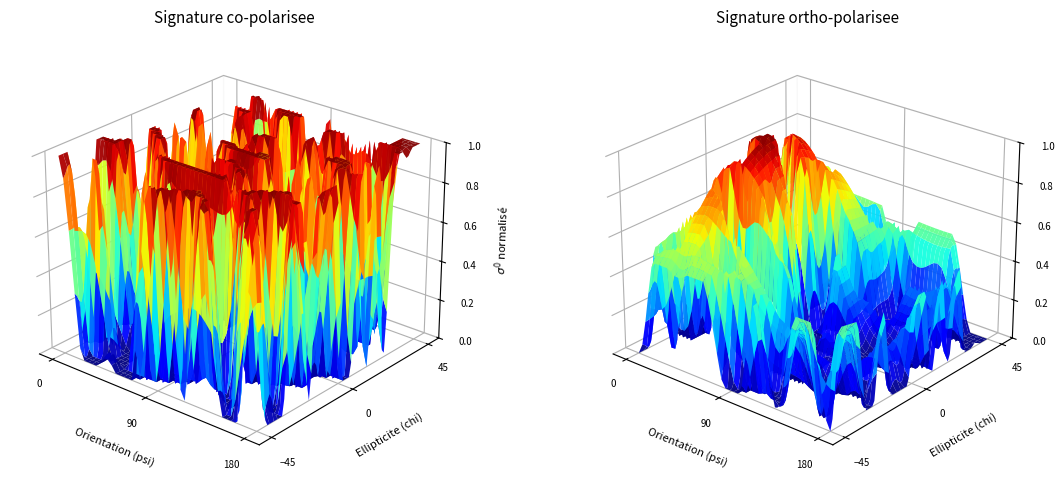

At how many categories does at least one series exceed 0?

12